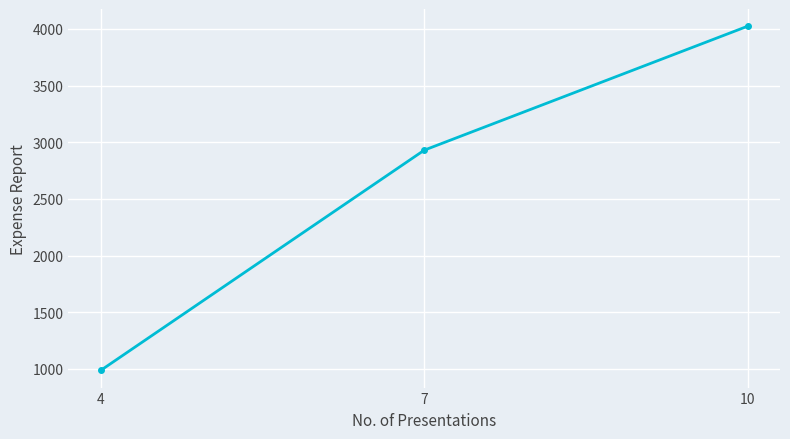

What value does the data have at 10, to the nearest 50?

4000